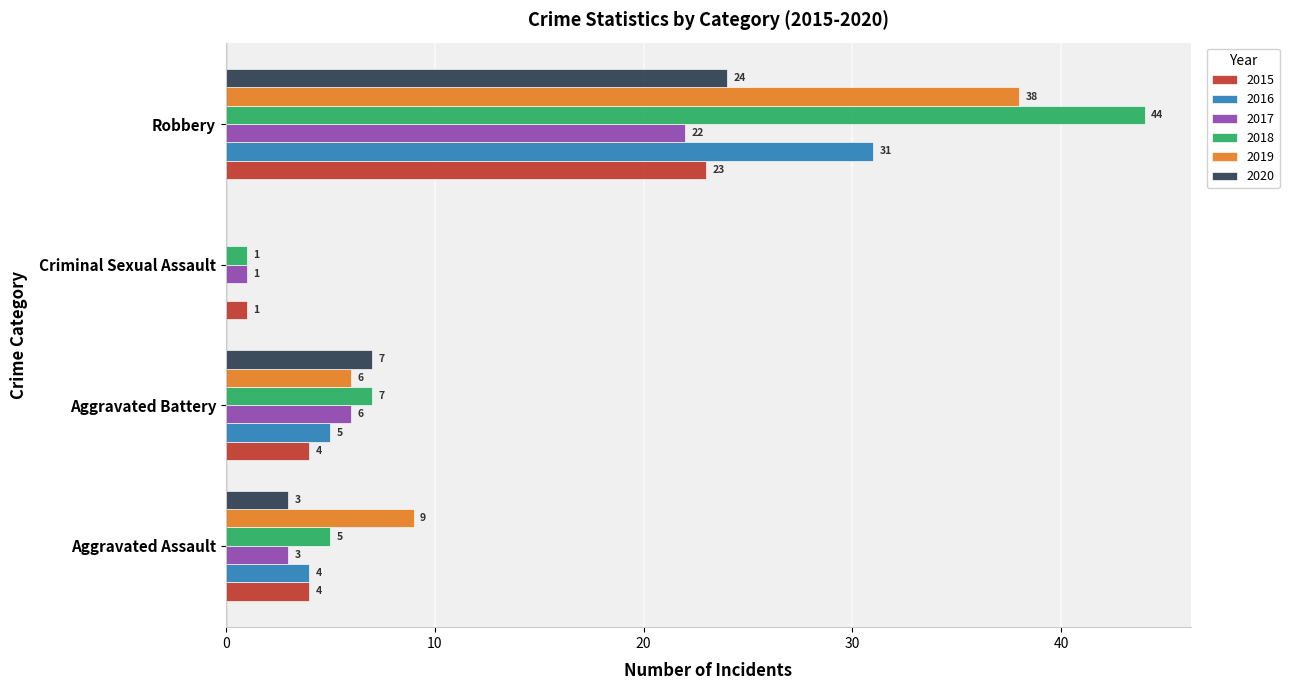

Where is 2019 nearest to the value 19?

Aggravated Assault